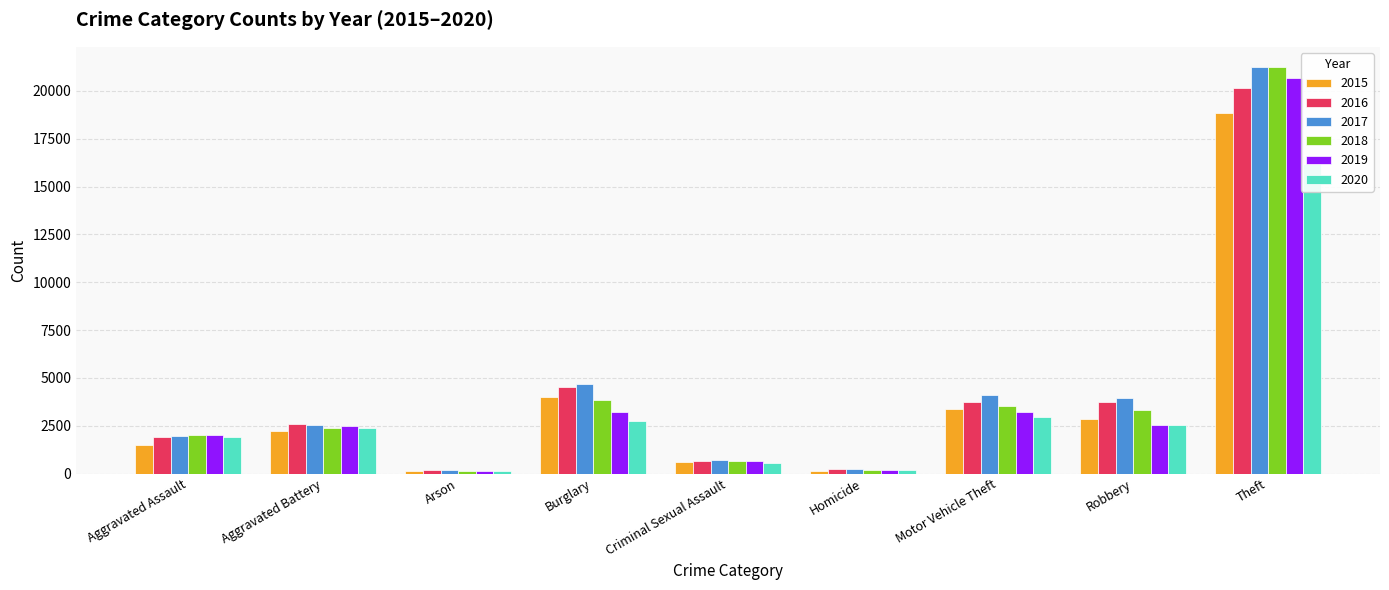

Reading left to right, transcribe all the data shown in this chart.

2015: 1481	2197	135	4011	612	137	3387	2867	18845
2016: 1888	2565	177	4530	650	227	3755	3751	20134
2017: 1960	2541	166	4697	724	218	4093	3922	21226
2018: 2028	2391	111	3863	665	185	3509	3338	21243
2019: 2029	2490	126	3215	673	163	3225	2540	20673
2020: 1919	2381	123	2726	558	191	2952	2541	16202